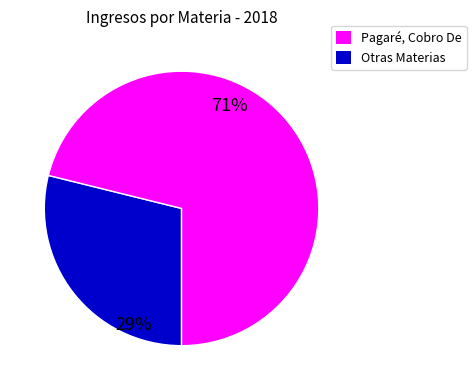

Does any single category account for the majority?

Yes